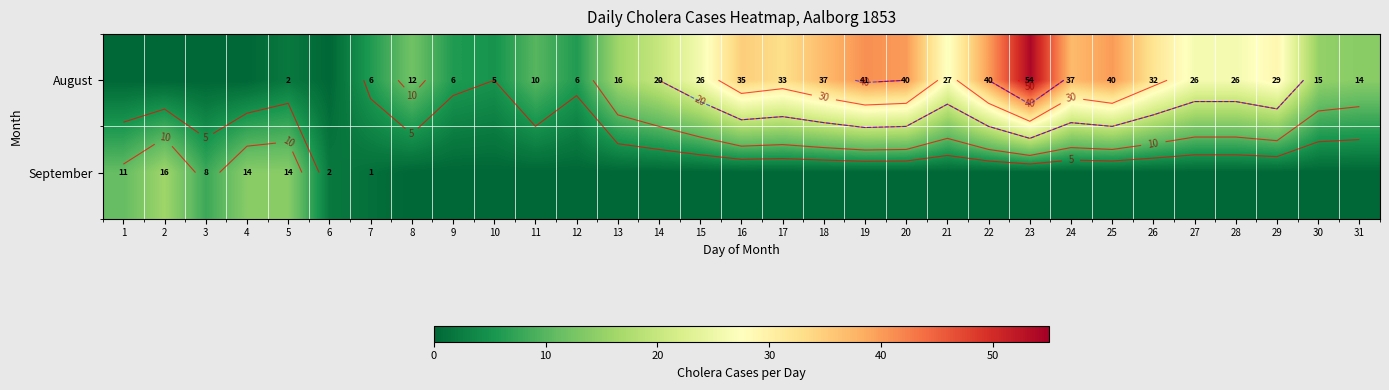

How many categories are shown in the chart?

31